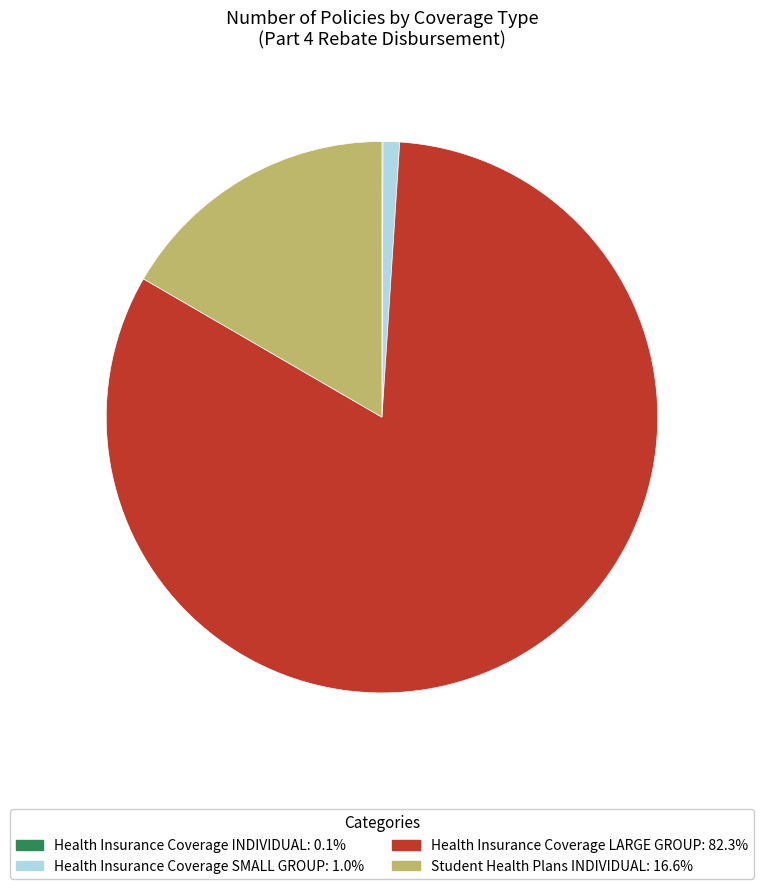

Is there a majority slice in this chart?

Yes